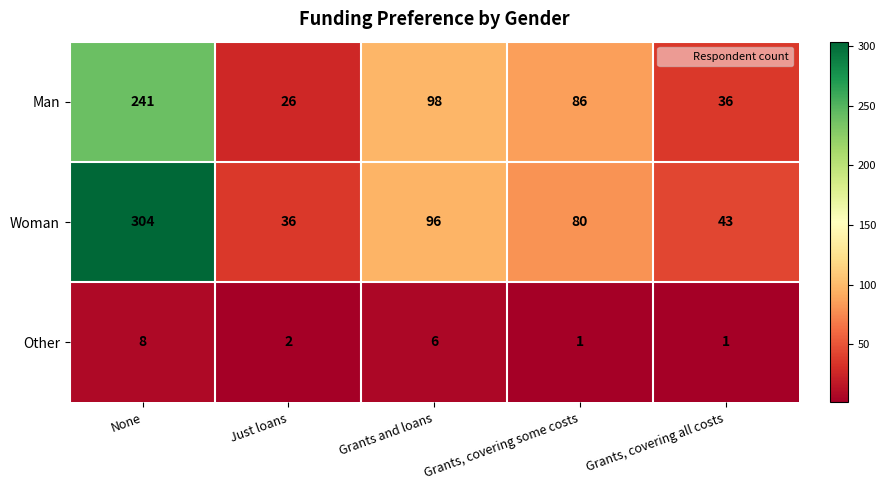

Rank the series by their maximum value, from lowest to highest.

Other, Man, Woman